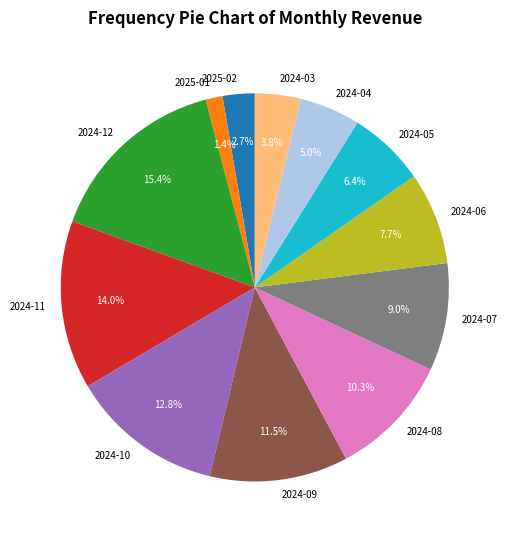

The 2024-03 slice represents 19% of the pie. True or false?

False